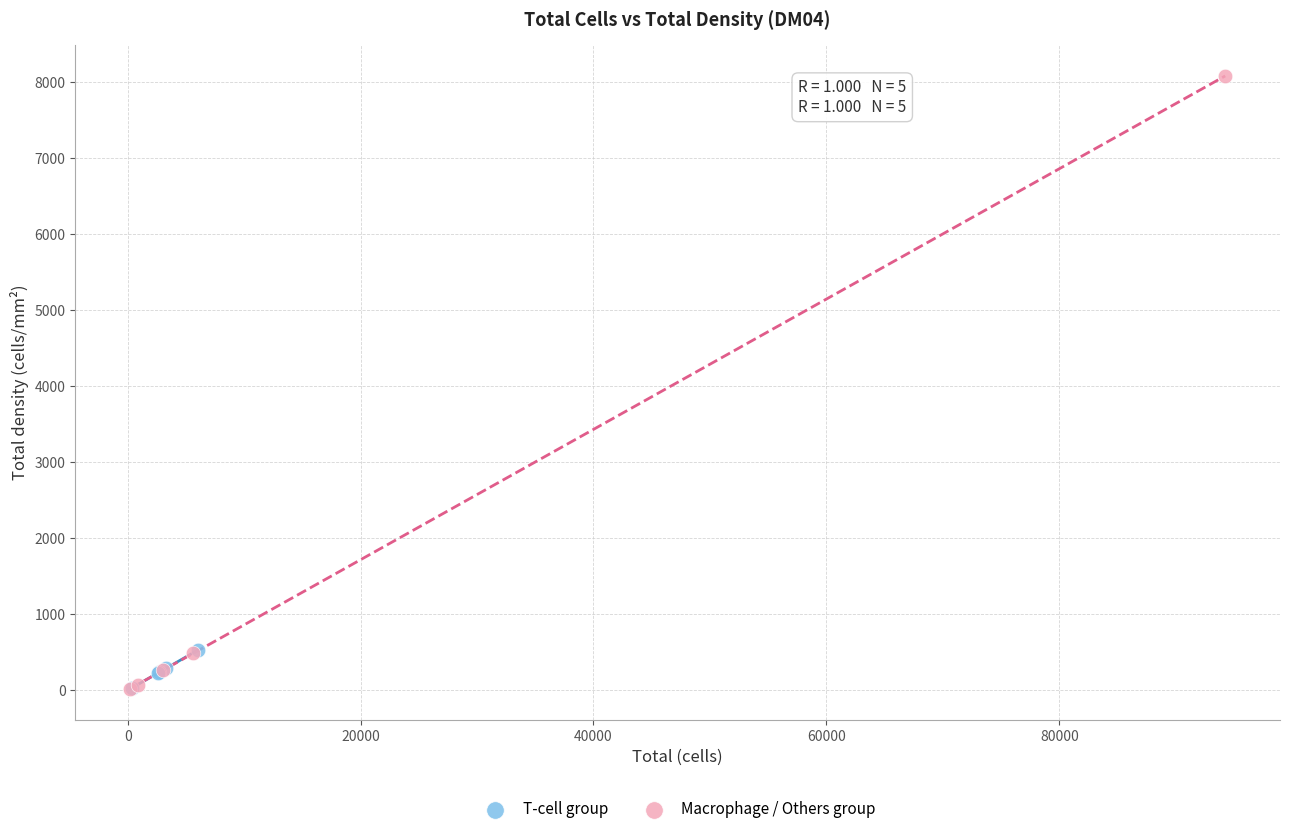

Which series contains the highest Y value?

Macrophage / Others group